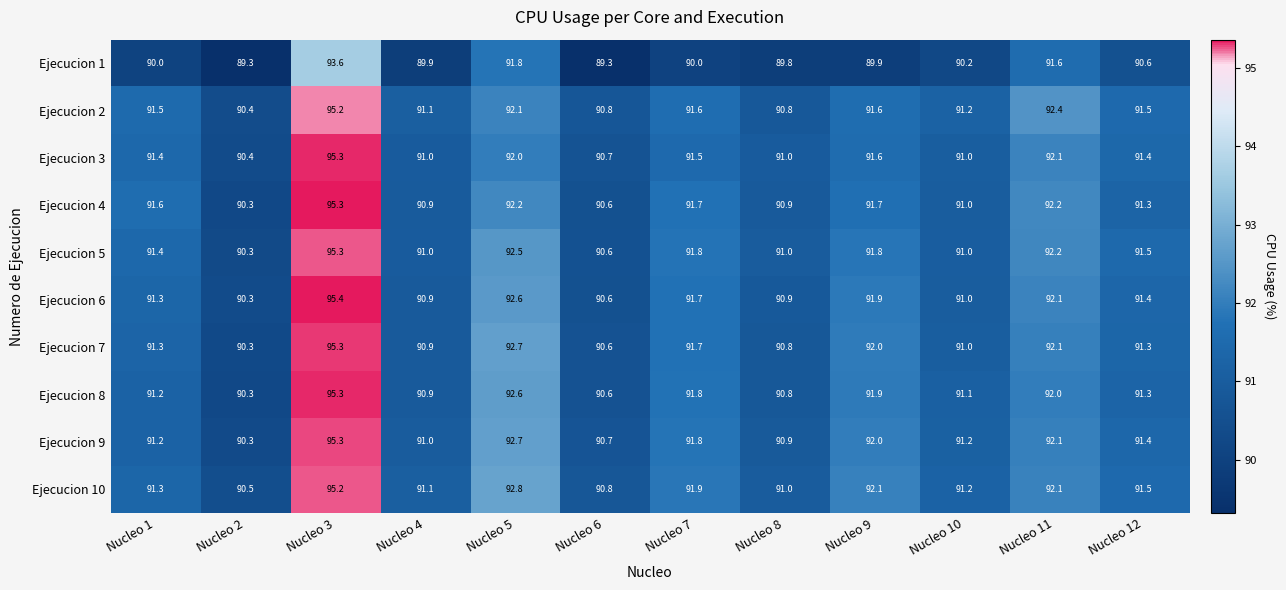

What is the minimum value for Ejecucion 9?

90.3